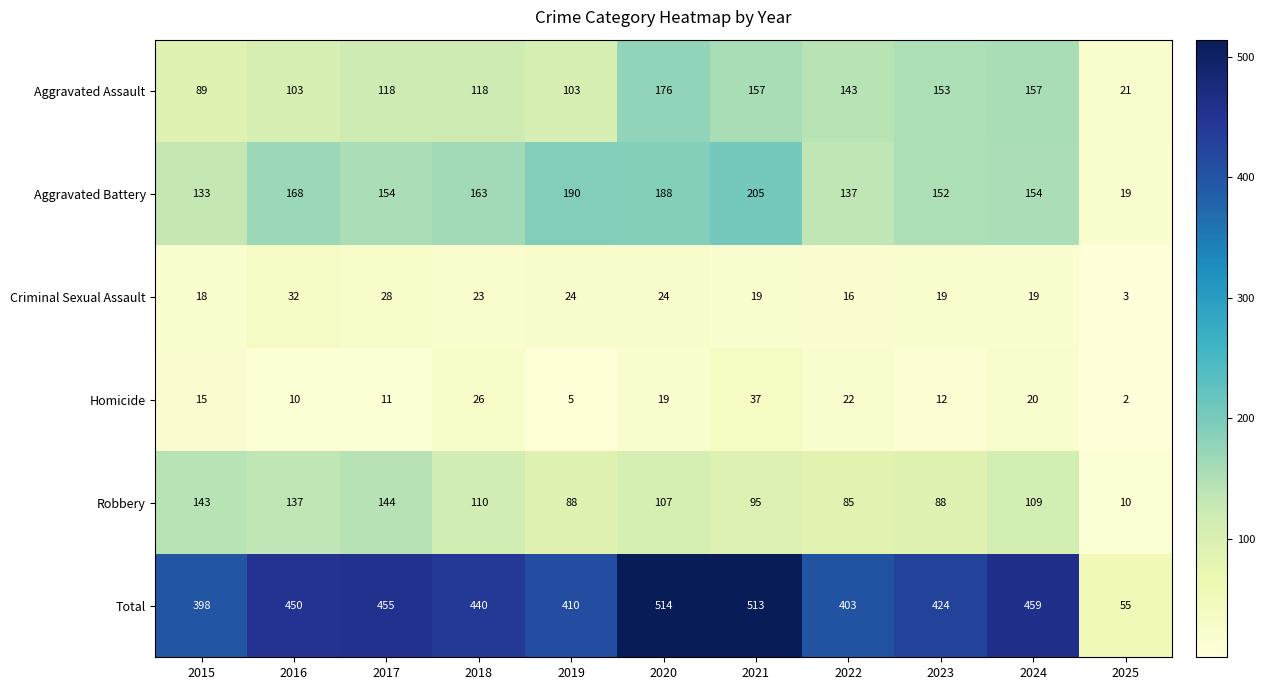

Read the Aggravated Assault value at 2016, to the nearest 10.

100